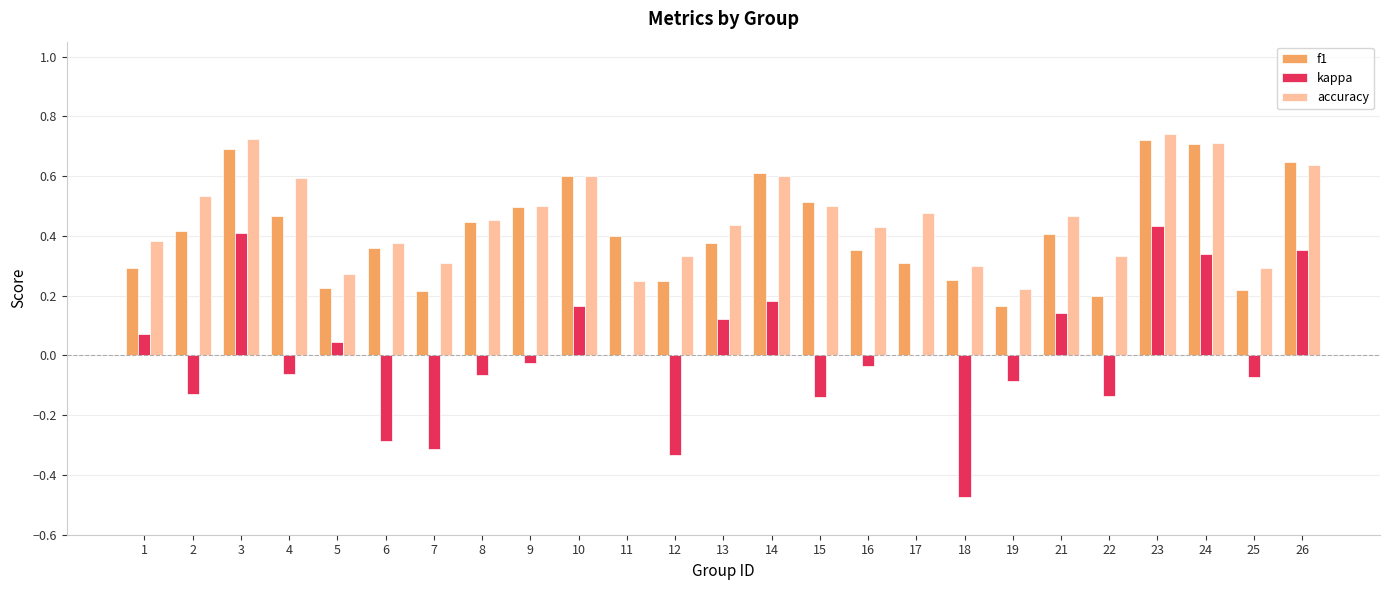

True or false: accuracy has a value of 0.2 at 19.

True